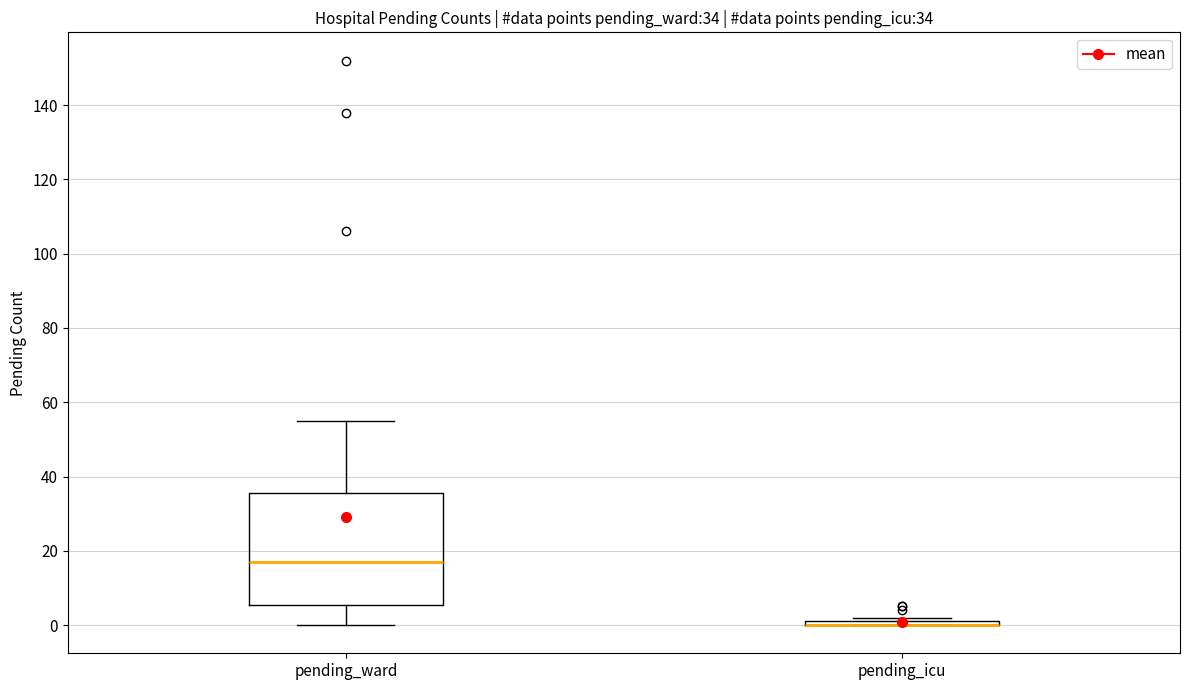

Which box is the tallest, from its lower edge to its upper edge?

pending_ward